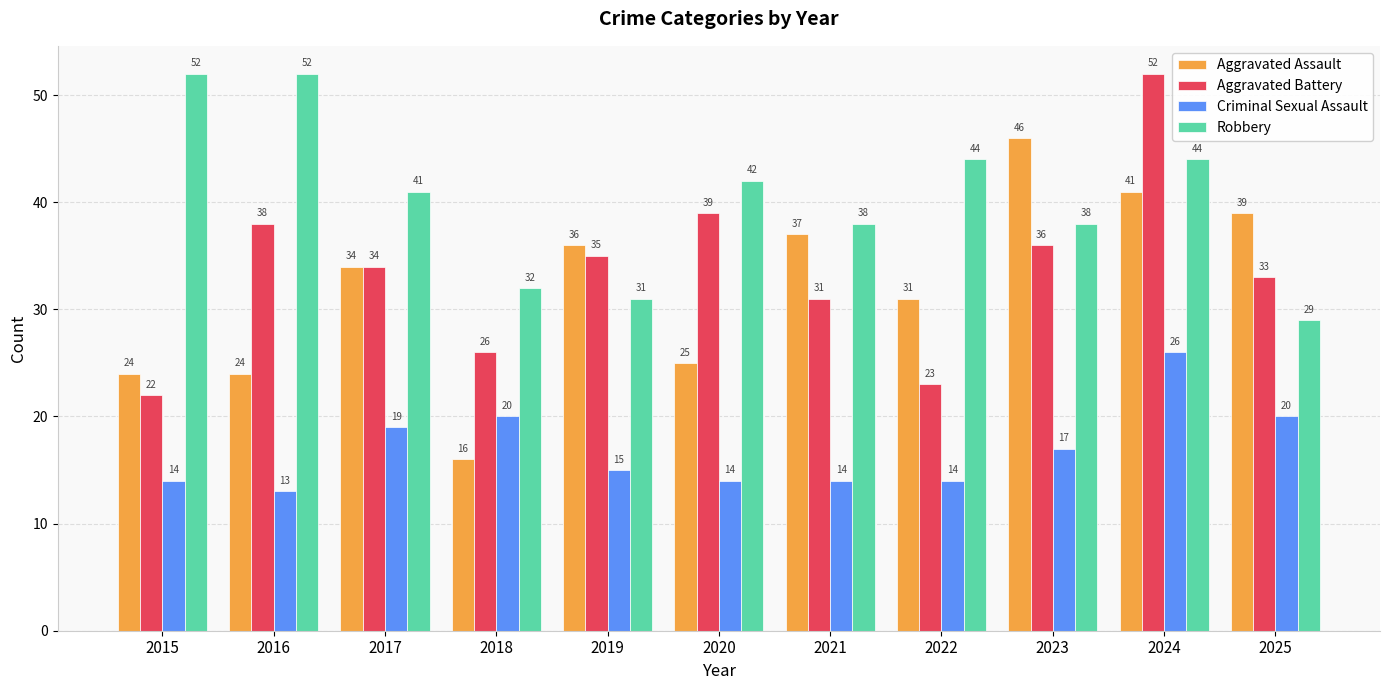

How many groups of bars are there?

11